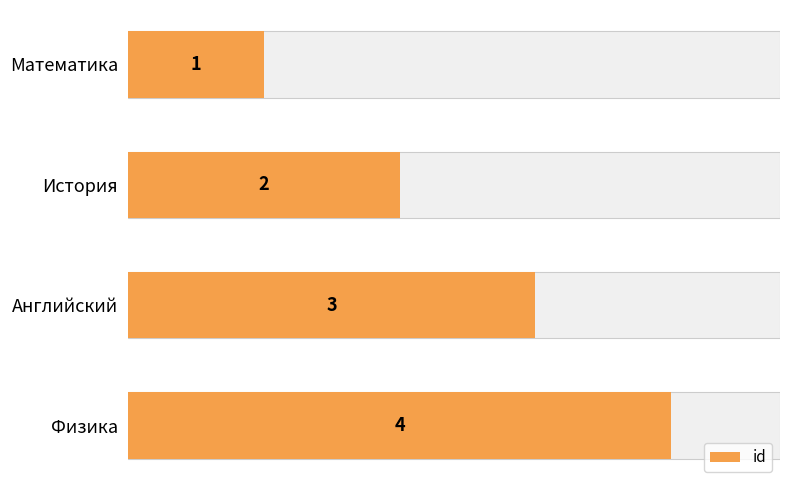

What is the change in value from Математика to Физика?

+3